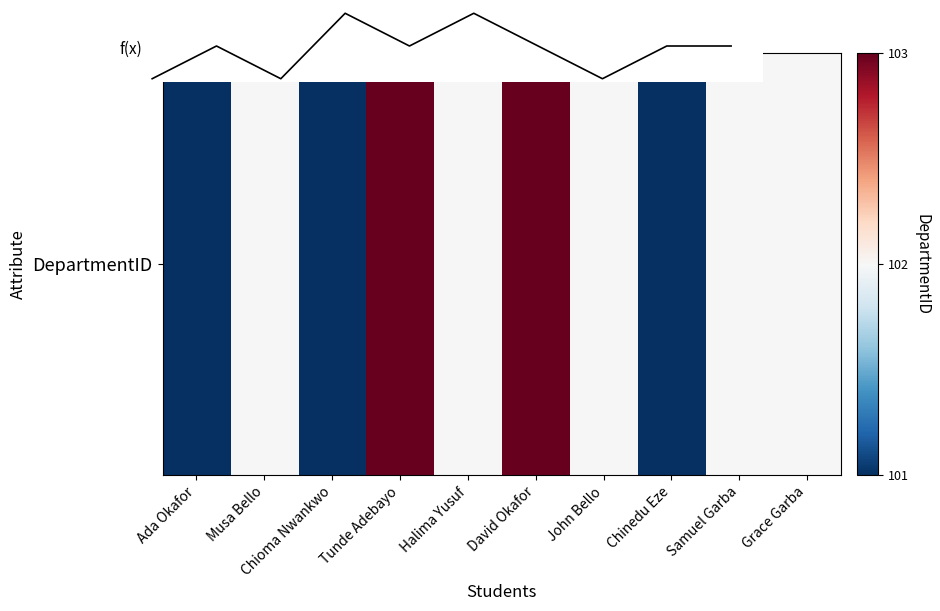

At which category does the chart reach its minimum across all series?

Ada Okafor